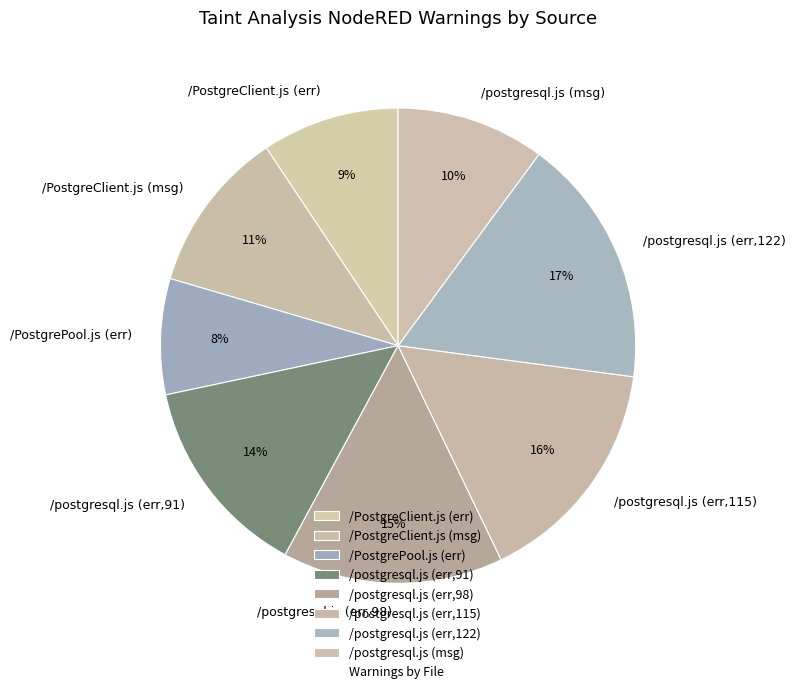

Do /postgresql.js (err,91) and /postgresql.js (err,115) together represent more than half of the pie?

No